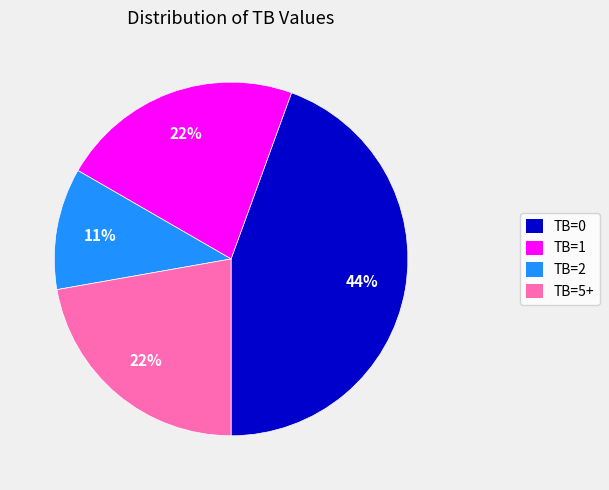

To the nearest percent, what is the difference between the largest and smallest slice percentages?

33%